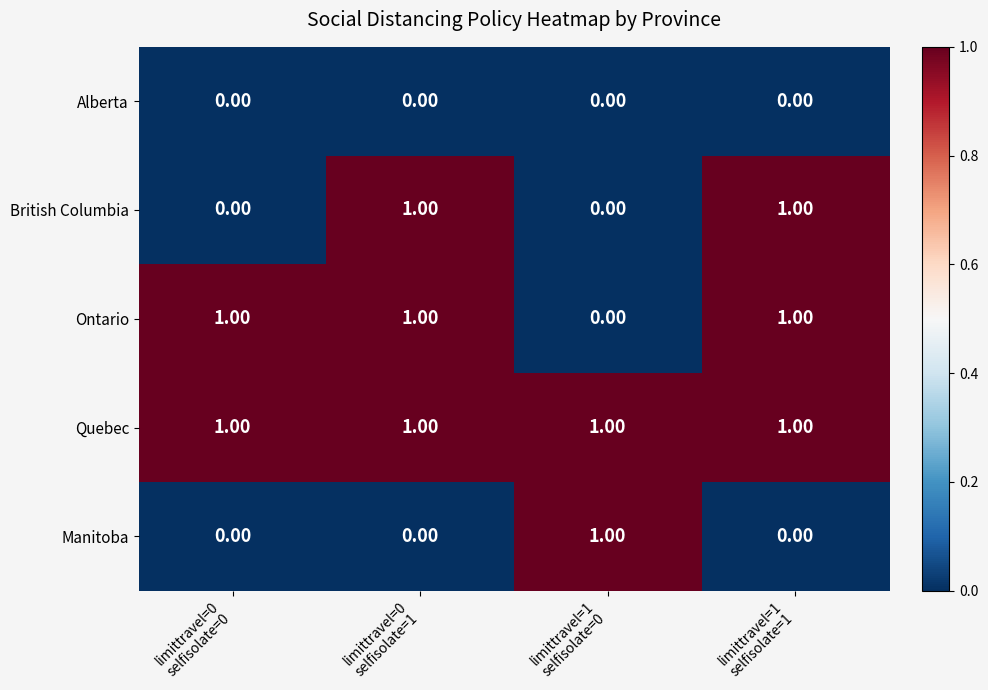

Rank the series by their average value, from highest to lowest.

Quebec, Ontario, British Columbia, Manitoba, Alberta